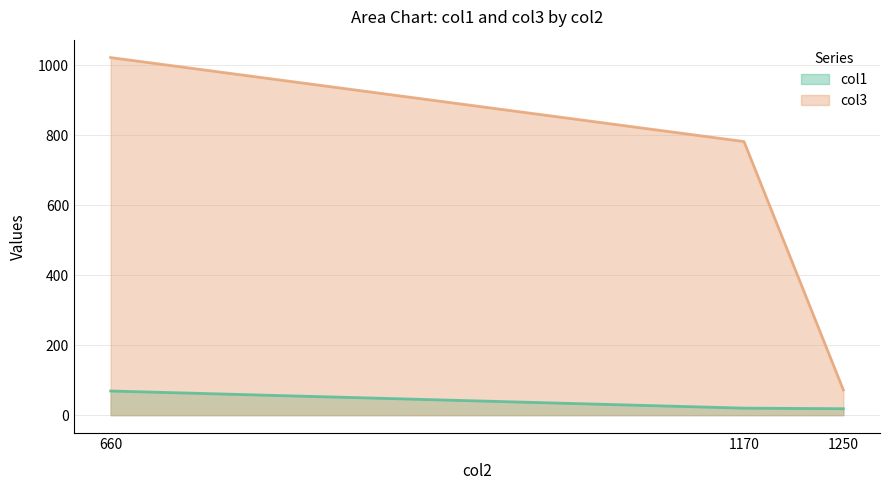

Which category has the highest value in the col3 series?

660